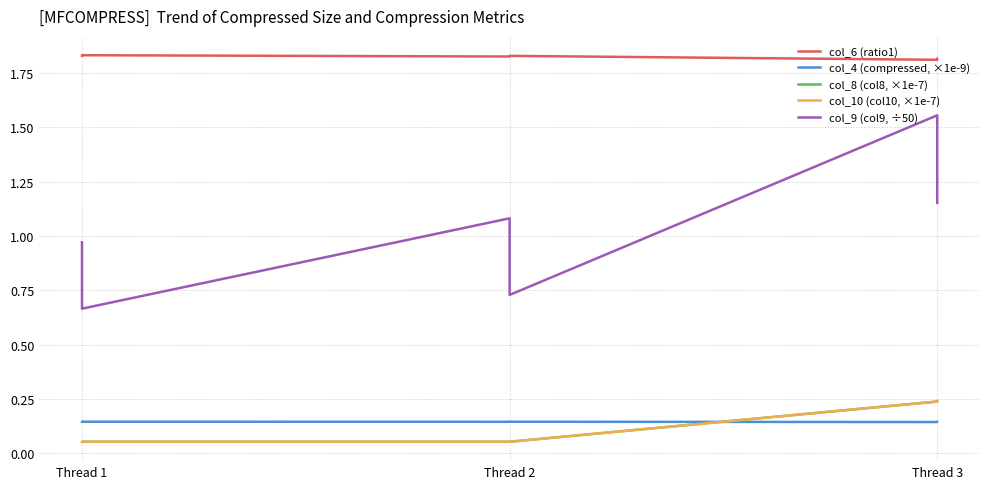

What is the maximum value shown in the chart?

1.8